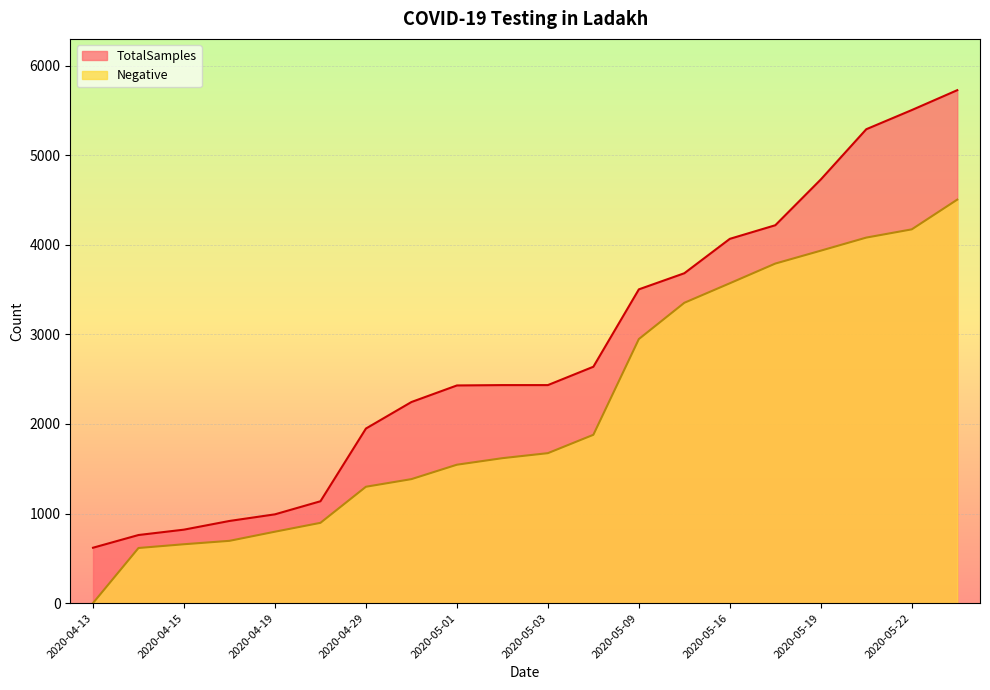

Rank the series at 2020-05-03 from lowest to highest value.

Negative, TotalSamples